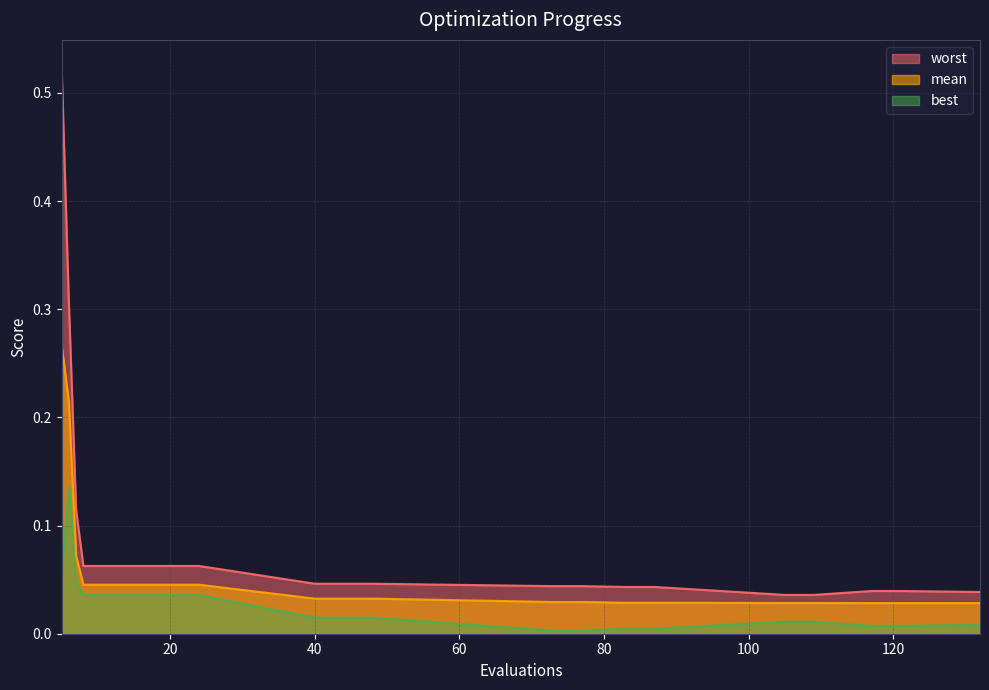

What is the maximum value for best?

0.1